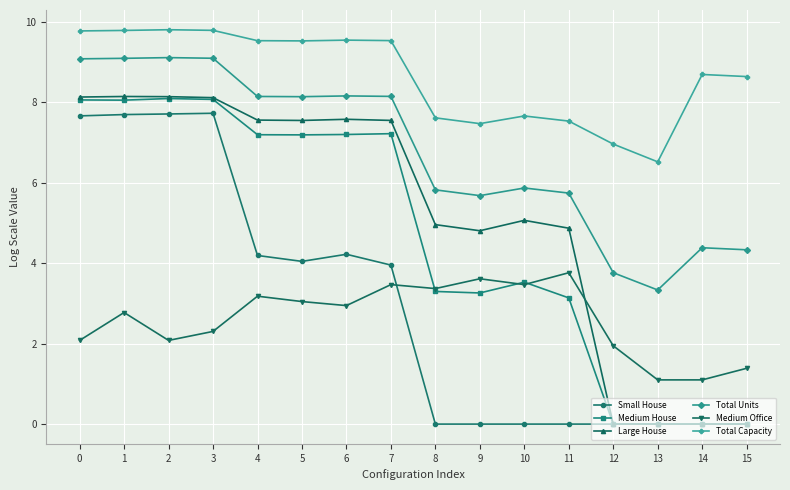

The value of Medium House at 10 is 6.3. True or false?

False